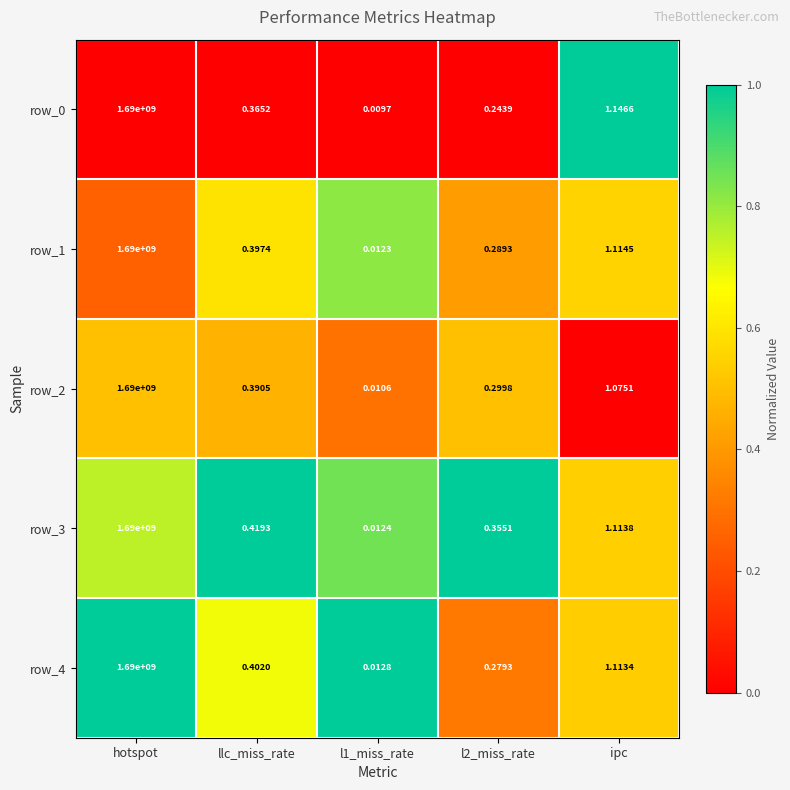

At which category is the sum across all series the highest?

hotspot